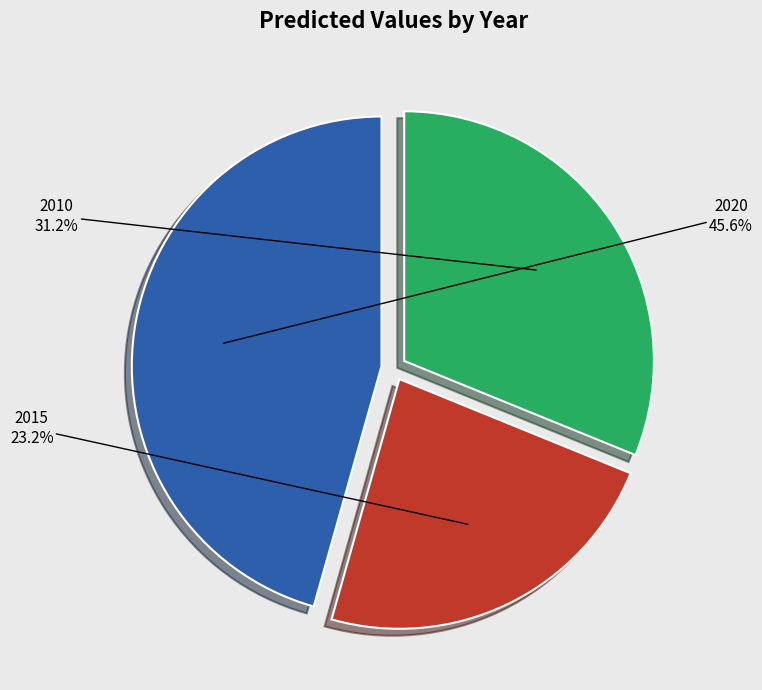

Does any single category account for the majority?

No